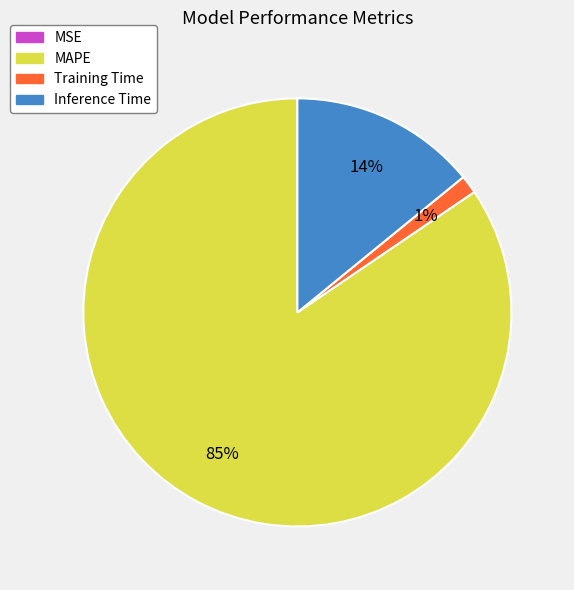

Which slice is the largest?

MAPE